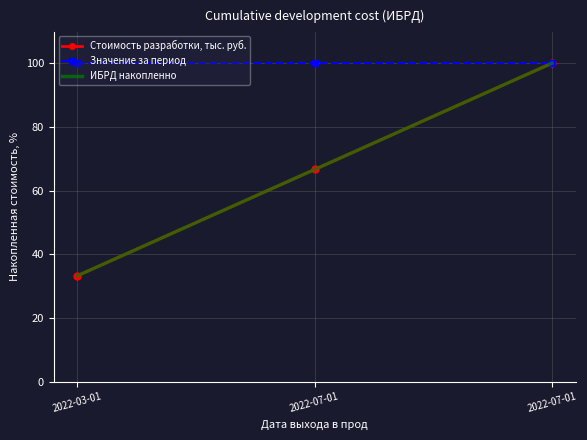

Which series changed the most between 2022-07-01 and 2022-07-01?

Стоимость разработки, тыс. руб.